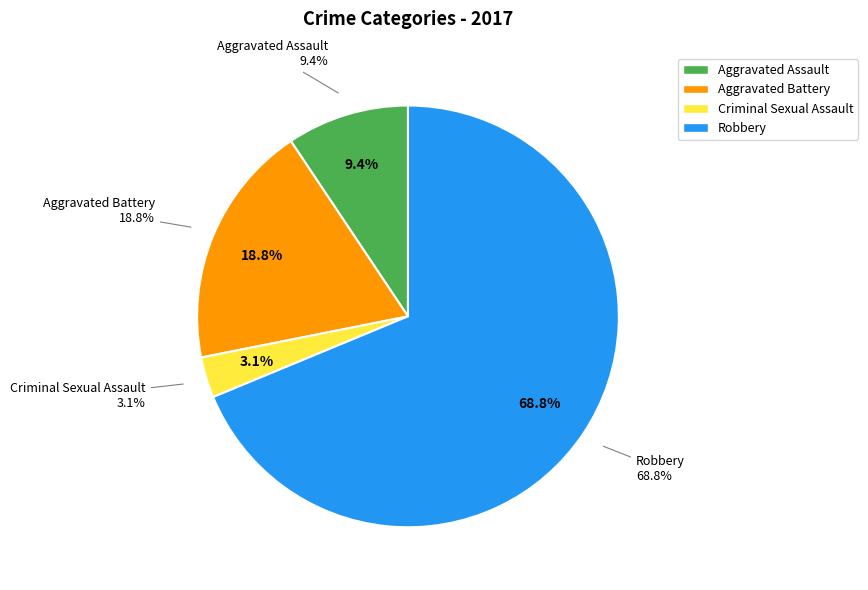

What percentage is the Criminal Sexual Assault slice, to the nearest percent?

3%